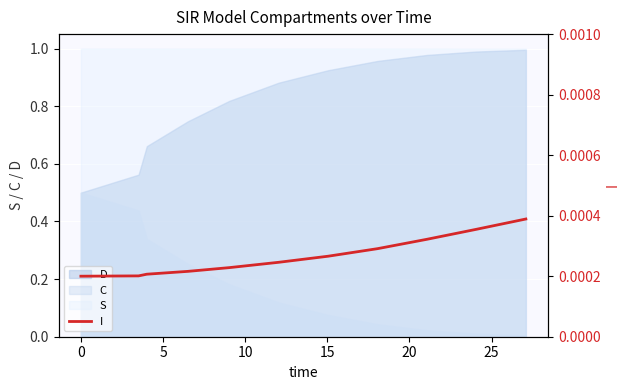

What is the highest value of the C series?

0.5